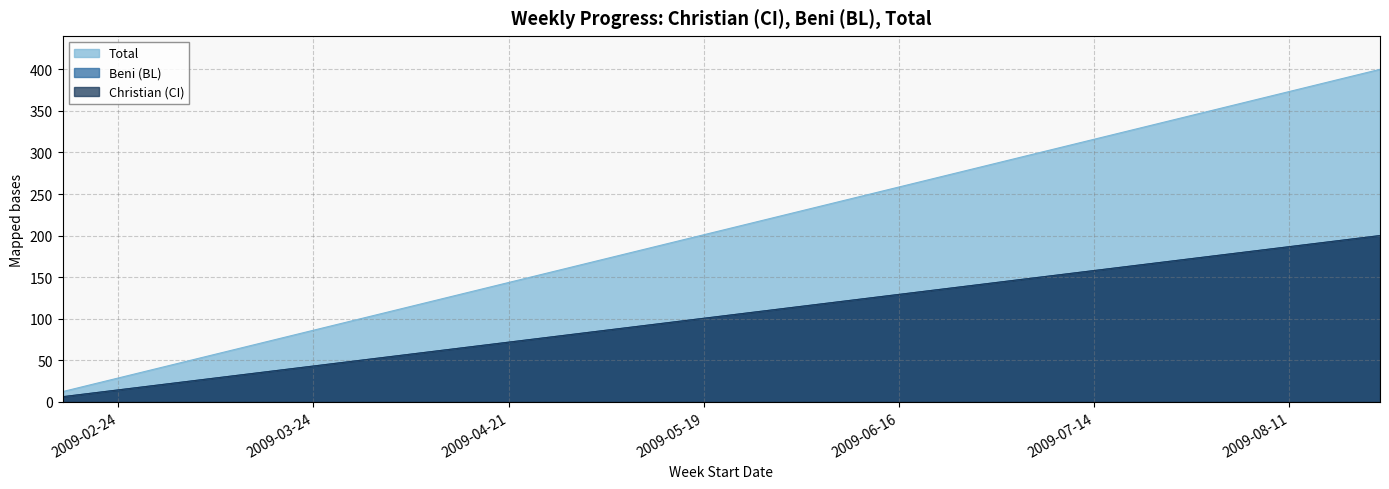

What is the label of the 12th point from the right?

2009-06-08